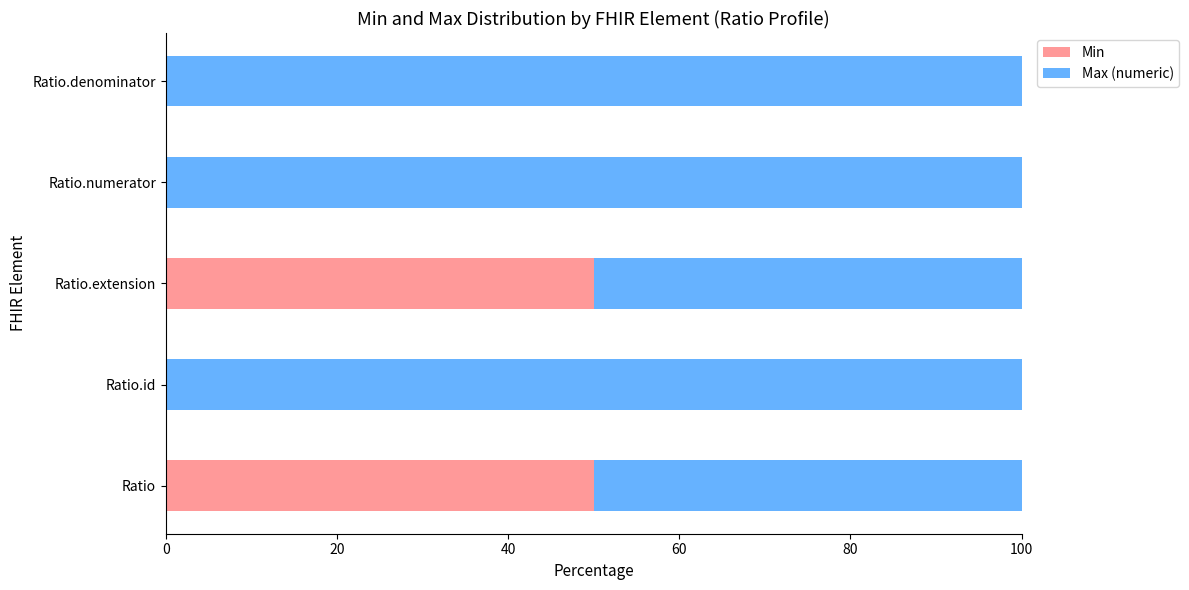

What is the total value across all series at Ratio.id?

100